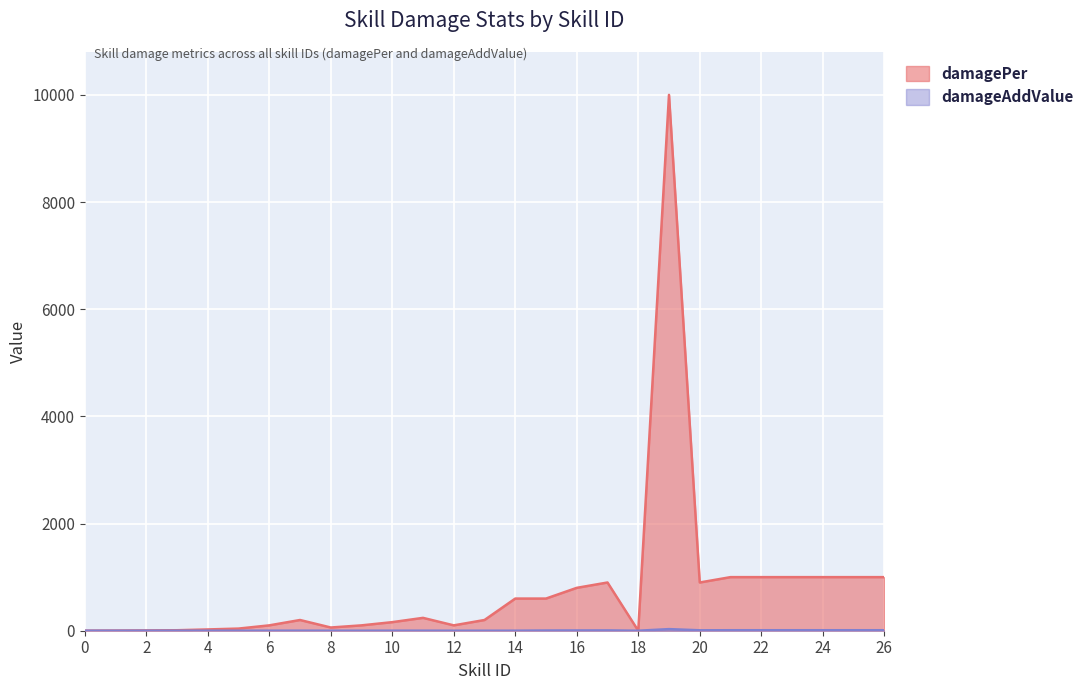

What is the highest value of the damagePer series?

10000.0